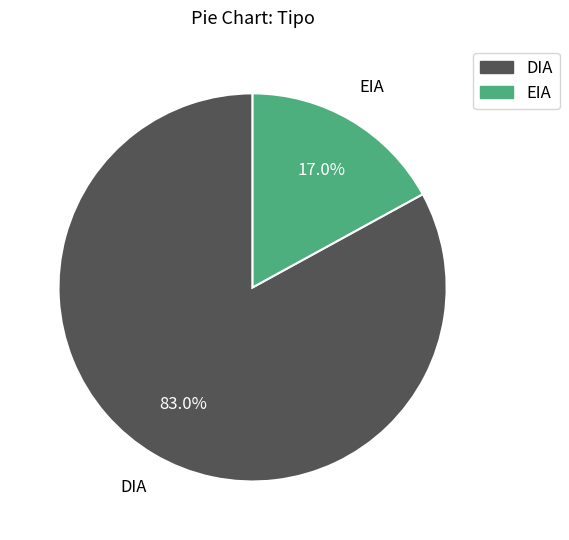

How many slices are in this pie chart?

2